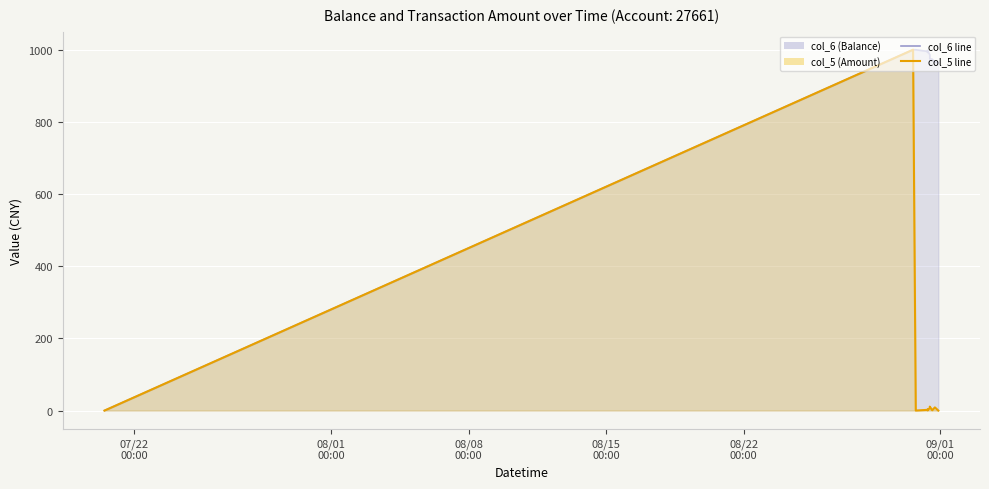

What is the difference between the maximum and second lowest values in the col_5 (Amount) series?

999.9